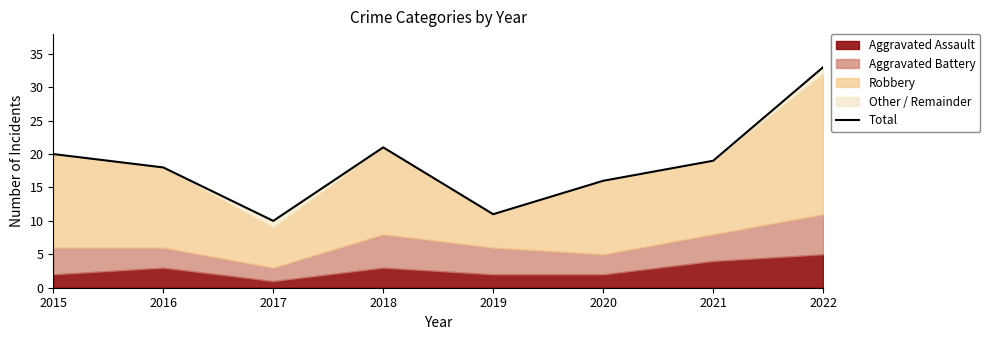

Reading left to right, transcribe all the data shown in this chart.

20	18	10	21	11	16	19	33